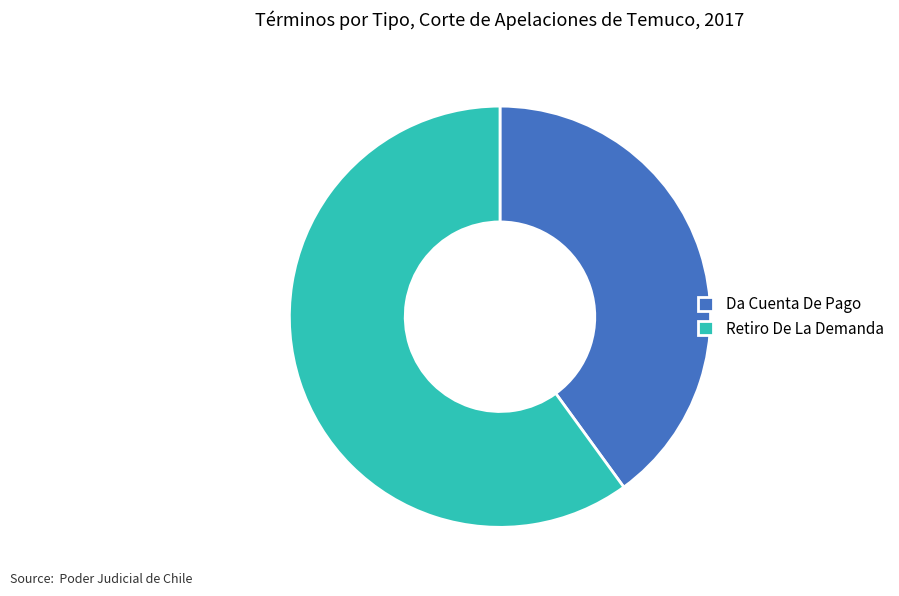

Is there a majority slice in this chart?

Yes